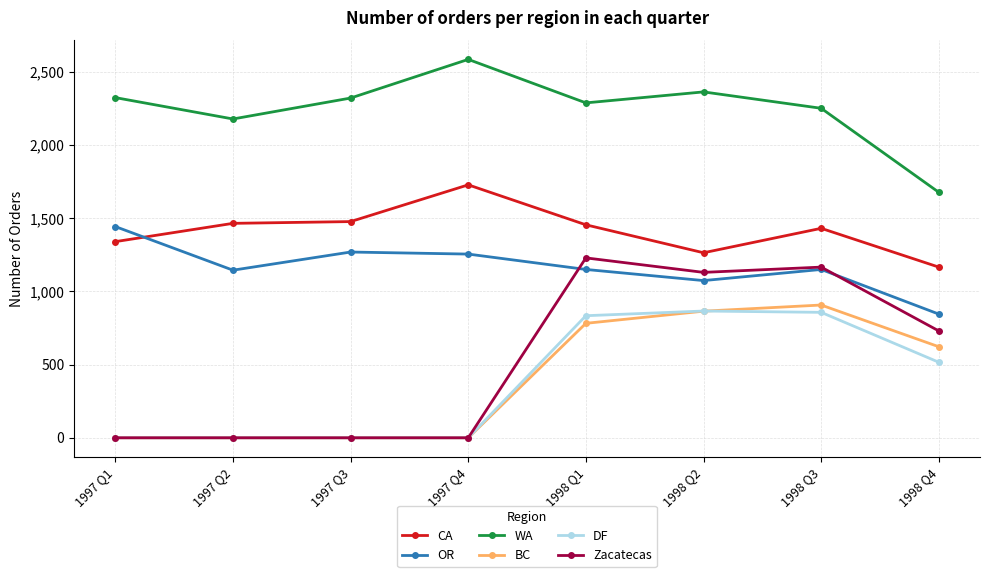

How many data points does each series have?

8